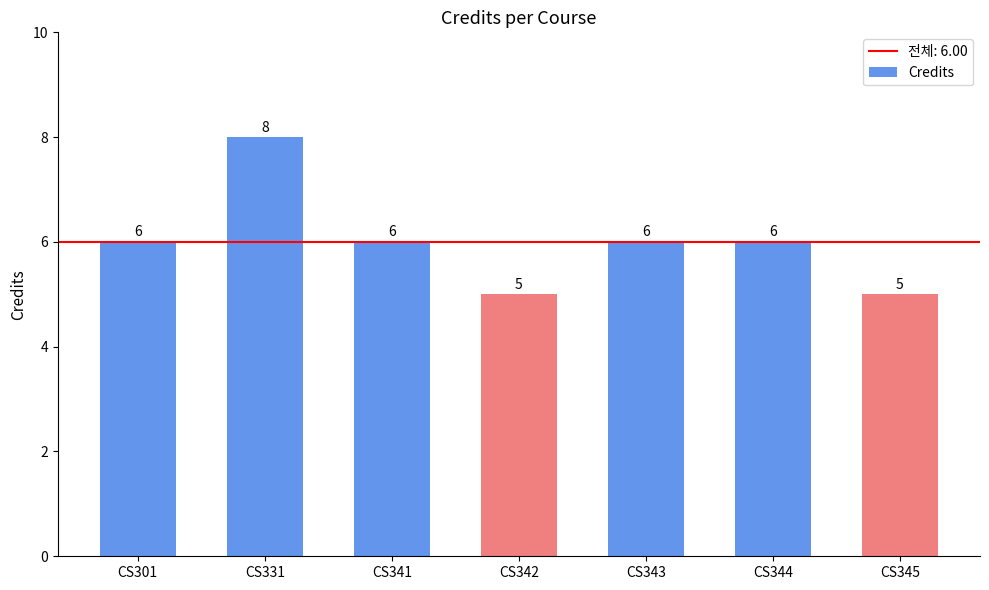

What is the value of the 2nd bar from the left?

8